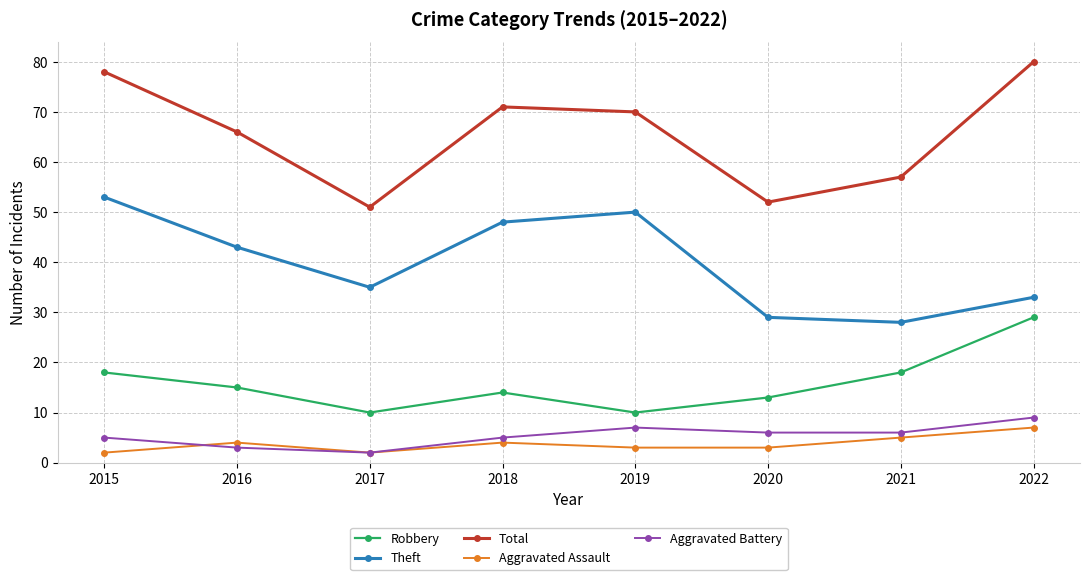

True or false: Robbery and Theft intersect in this chart.

False